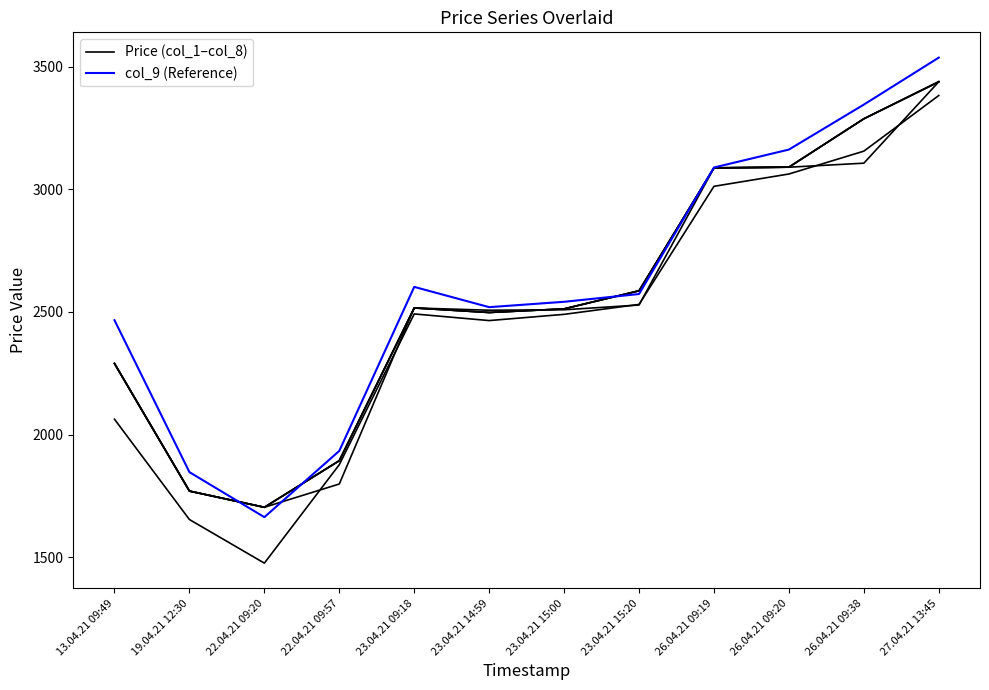

What is the difference between the Price (col_1–col_8) values at 23.04.21 15:20 and 23.04.21 15:00?

73.8